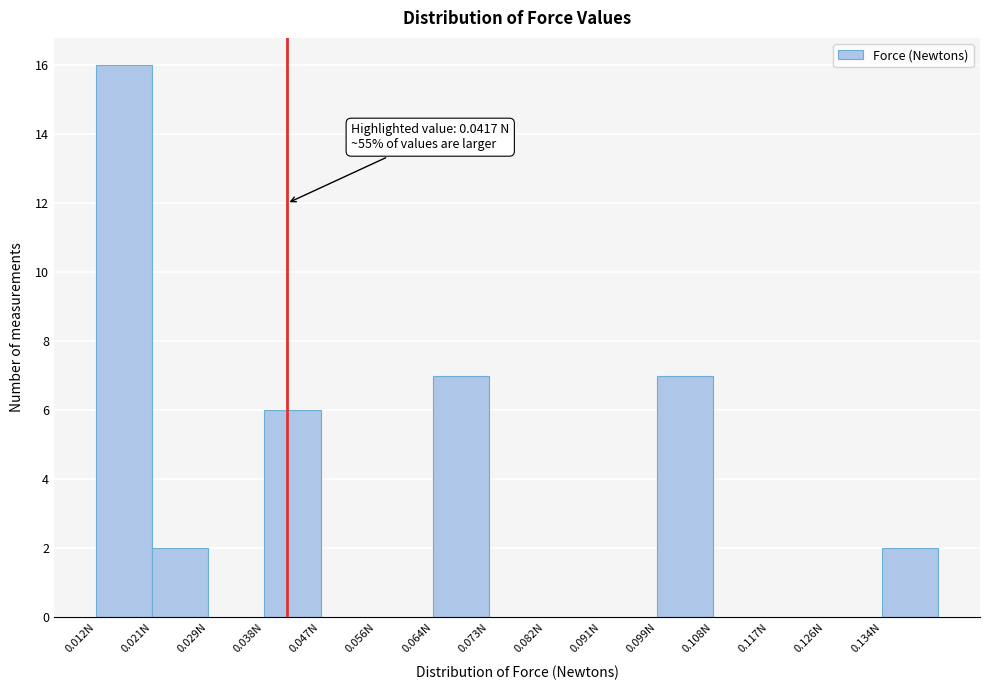

Which range on the x-axis has the tallest bar?

0.012 to 0.021